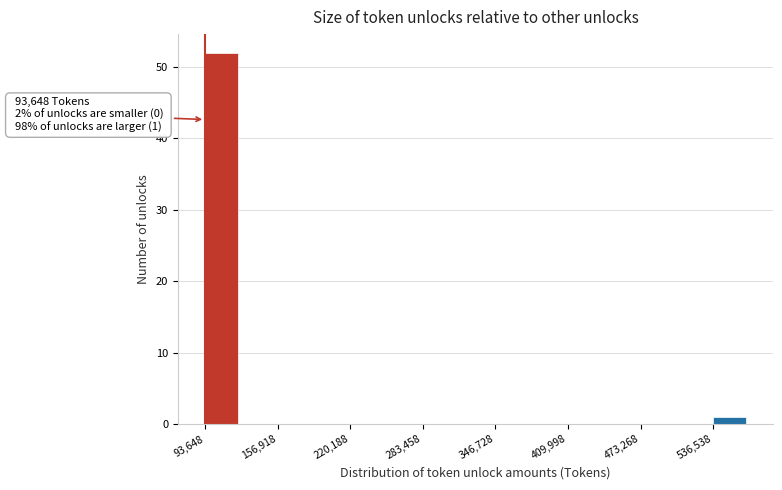

Around what value on the x-axis is the tallest bar? Give the approximate position of its centre, as read against the axis.

110000